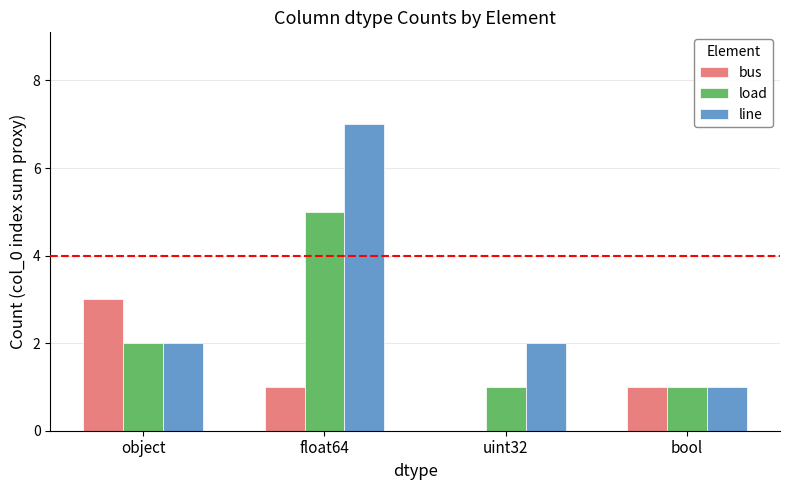

The value of line at object is 1. True or false?

False